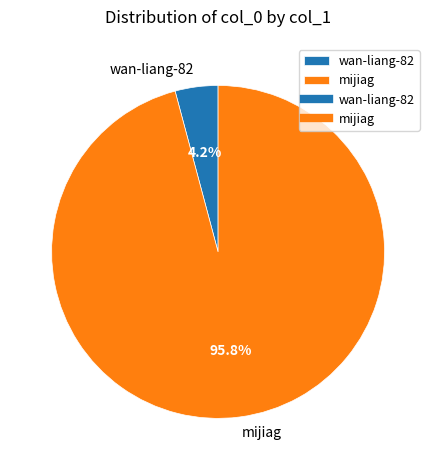

Which slice is the largest?

mijiag